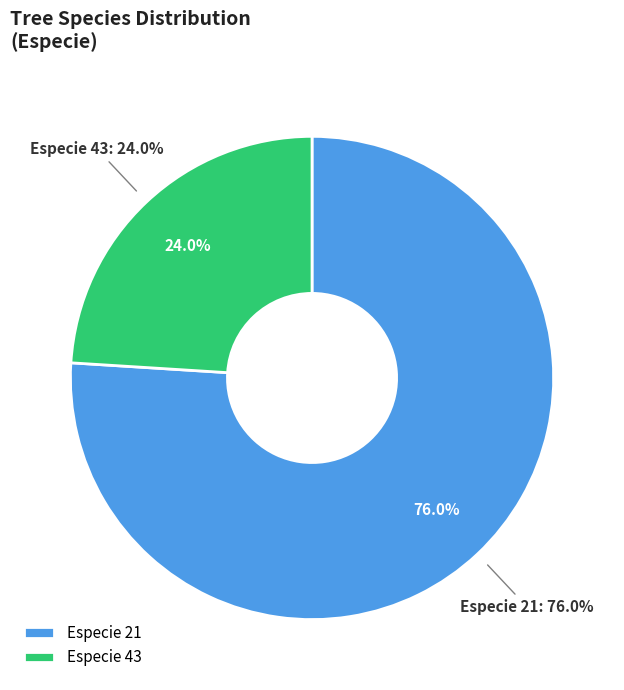

What is the total percentage of 43 and 21?

100.0%